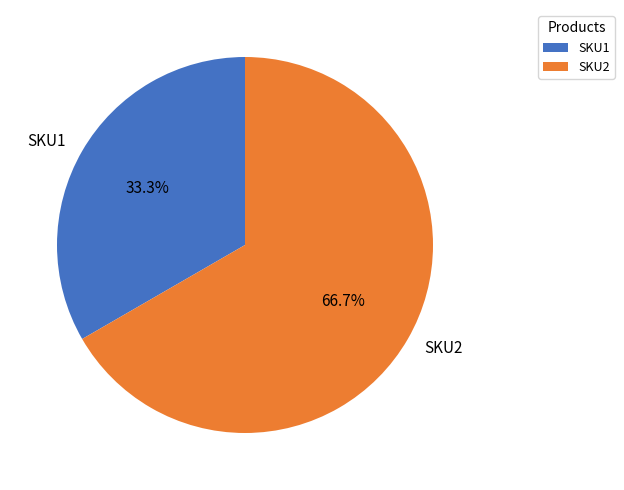

What portion of the pie excludes SKU1?

66.7%